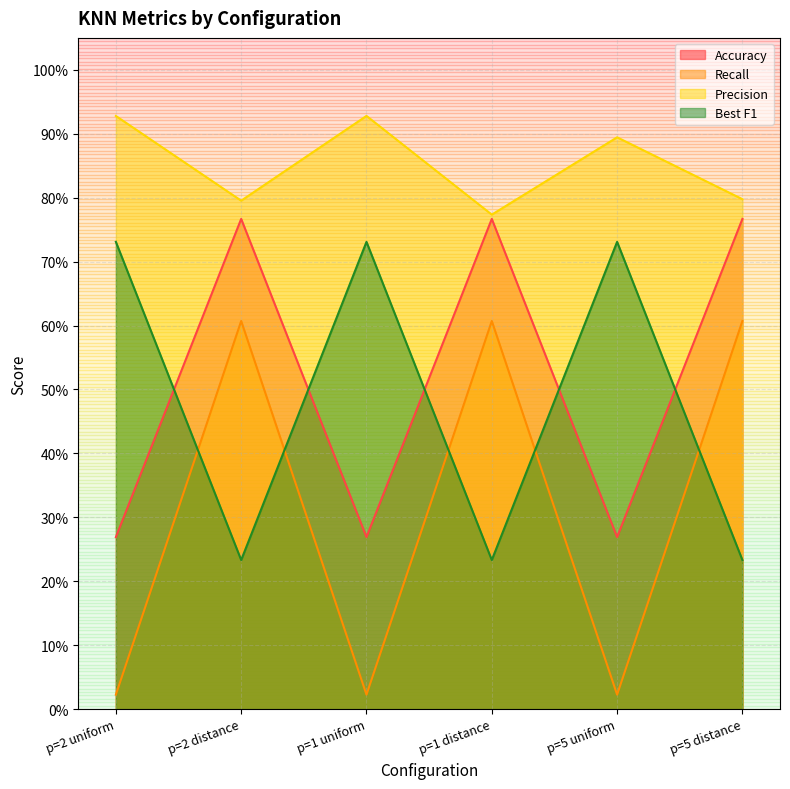

Reading right to left, transcribe all the data shown in this chart.

Accuracy: 0.8	0.3	0.8	0.3	0.8	0.3
Recall: 0.6	0.0	0.6	0.0	0.6	0.0
Precision: 0.8	0.9	0.8	0.9	0.8	0.9
Best F1: 0.2	0.7	0.2	0.7	0.2	0.7